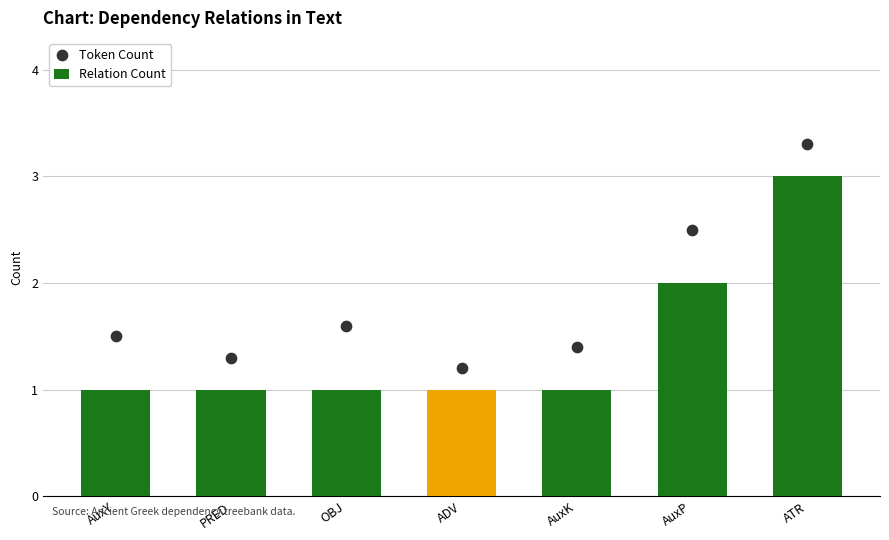

Which series contains the lowest Y value?

Relation Count